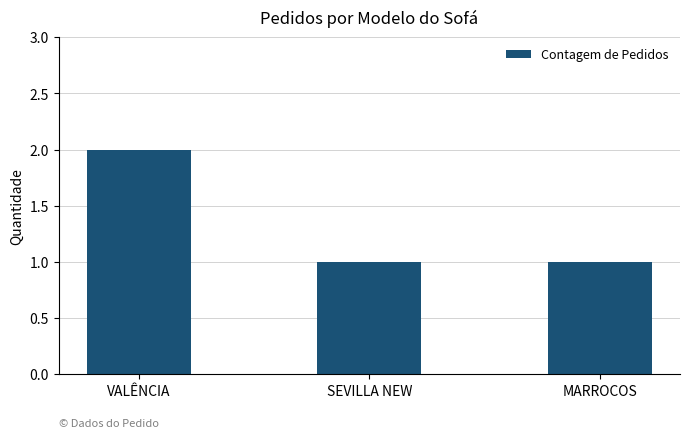

Reading left to right, transcribe all the data shown in this chart.

2	1	1